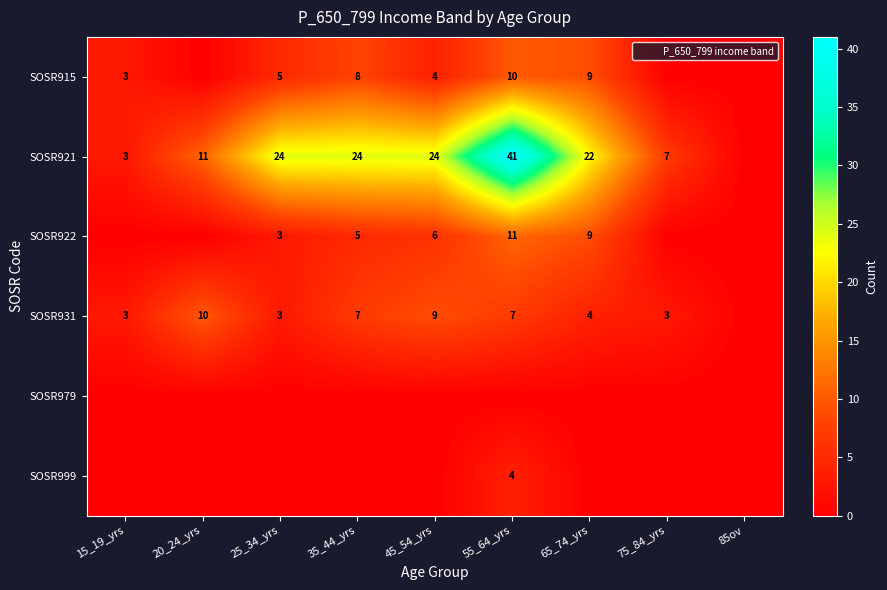

Which series has the widest spread of values?

SOSR921